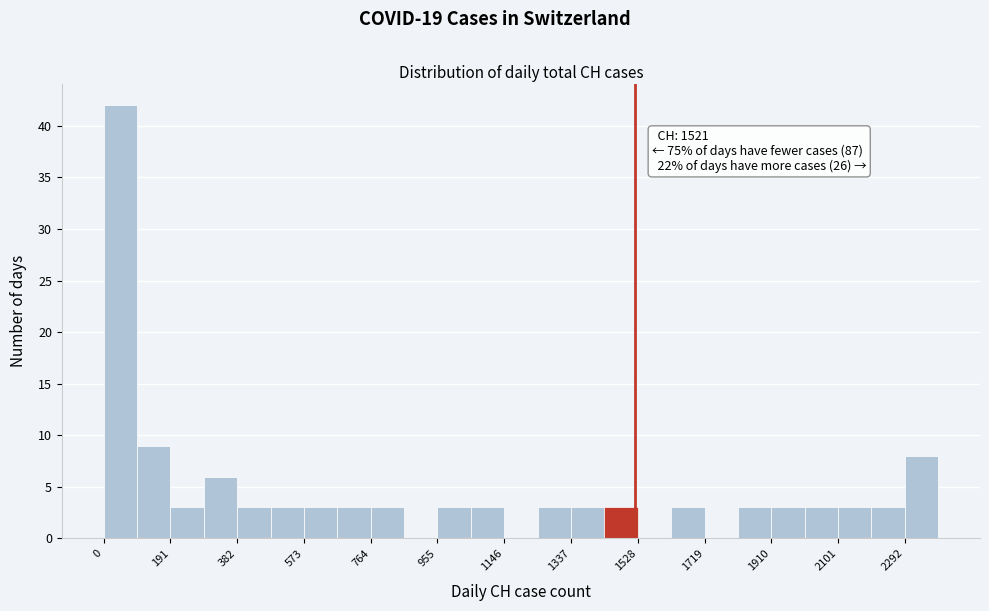

Over which range of the x-axis is the bar tallest?

0 to 100